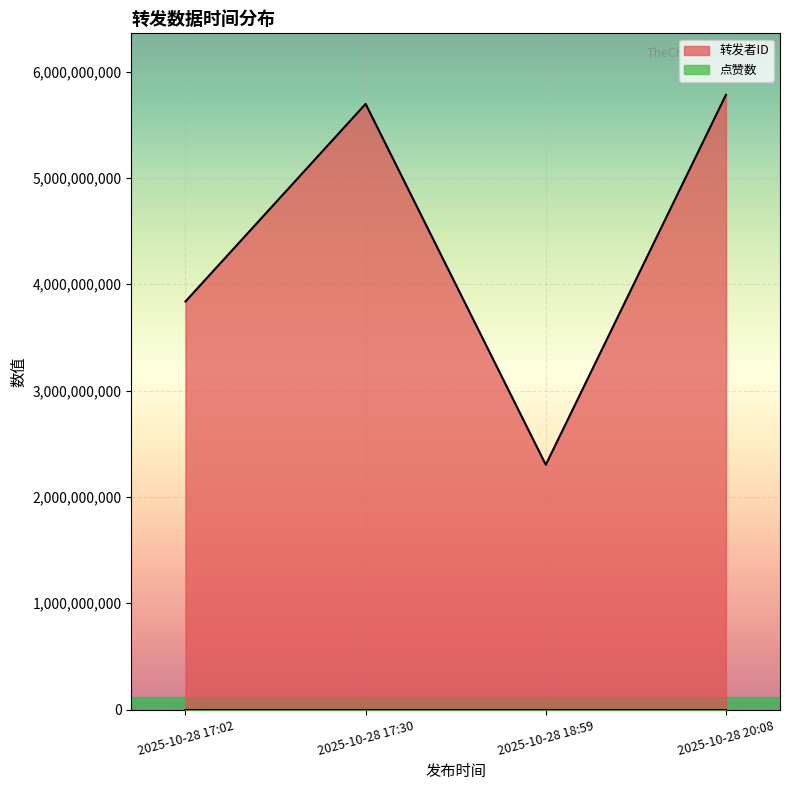

Rank the categories by value from lowest to highest.

2025-10-28 18:59, 2025-10-28 17:02, 2025-10-28 17:30, 2025-10-28 20:08